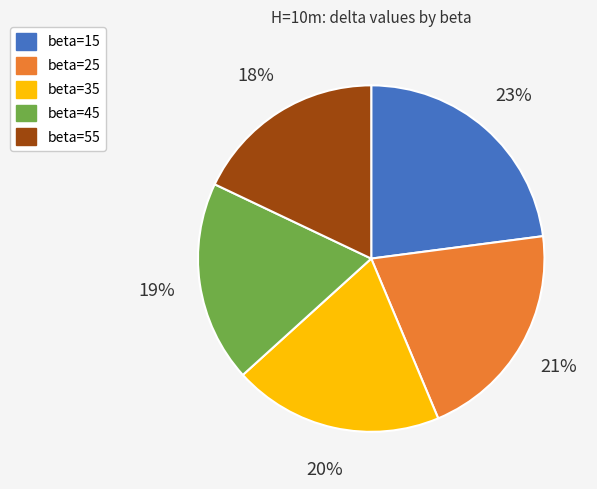

To the nearest percent, what is the difference between the beta=55 and beta=15 slice percentages?

5%